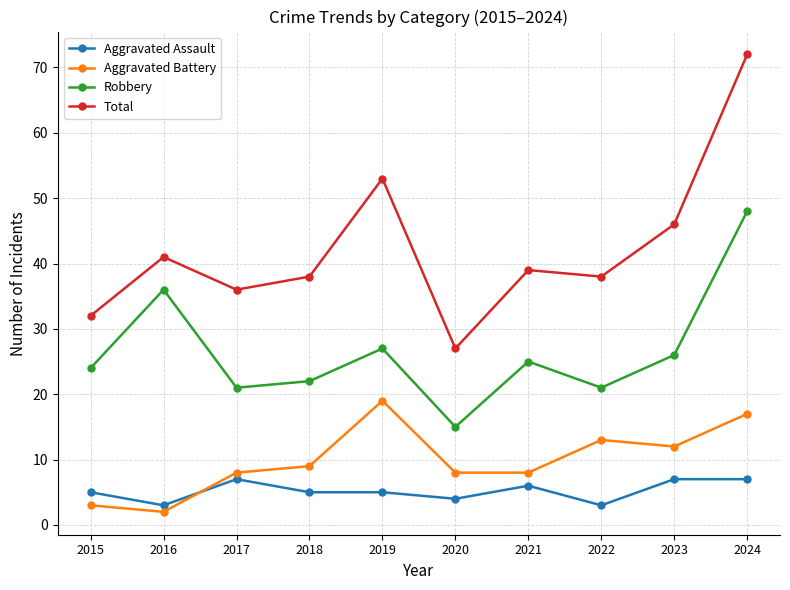

True or false: Robbery and Total intersect in this chart.

False